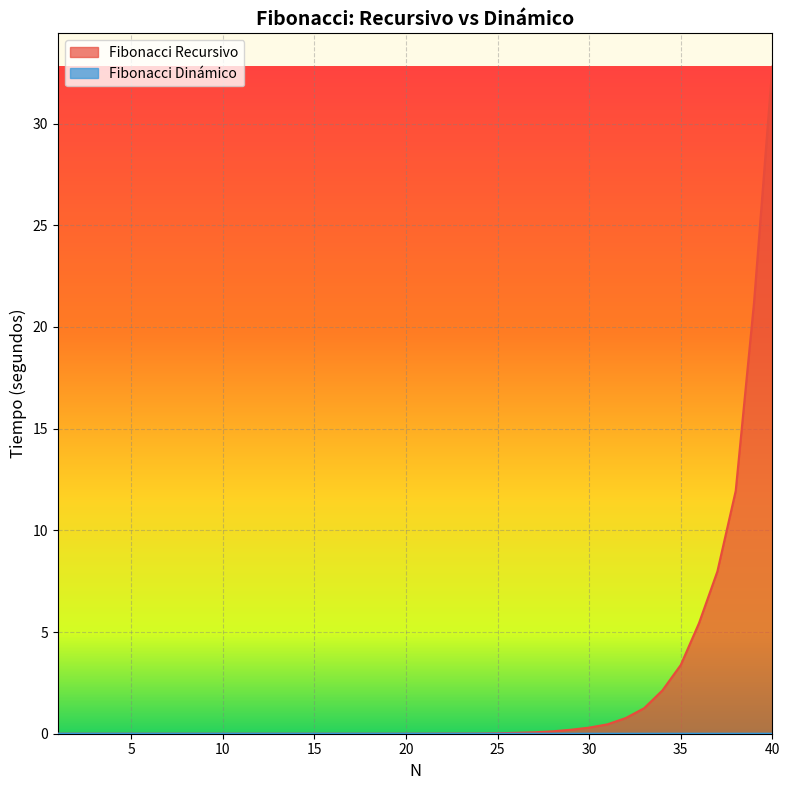

Which series has the largest range (max minus min)?

Fibonacci Recursivo